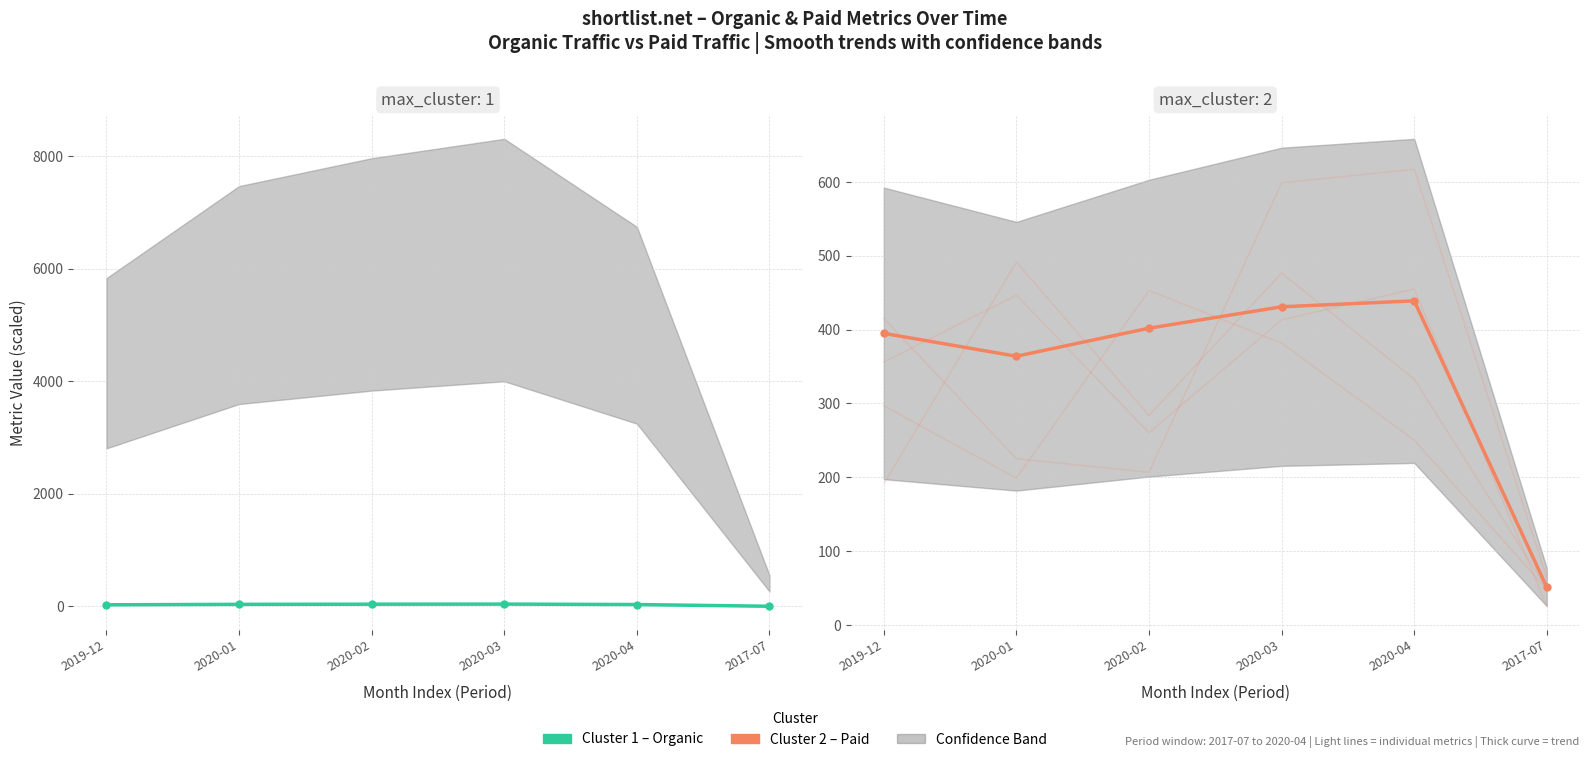

Which series has the largest range (max minus min)?

Paid Traffic + Cost